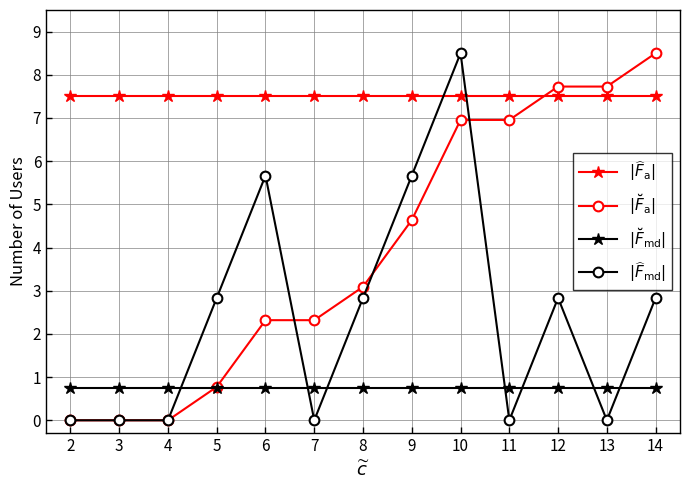

What is the total value across all series at 8?

14.2